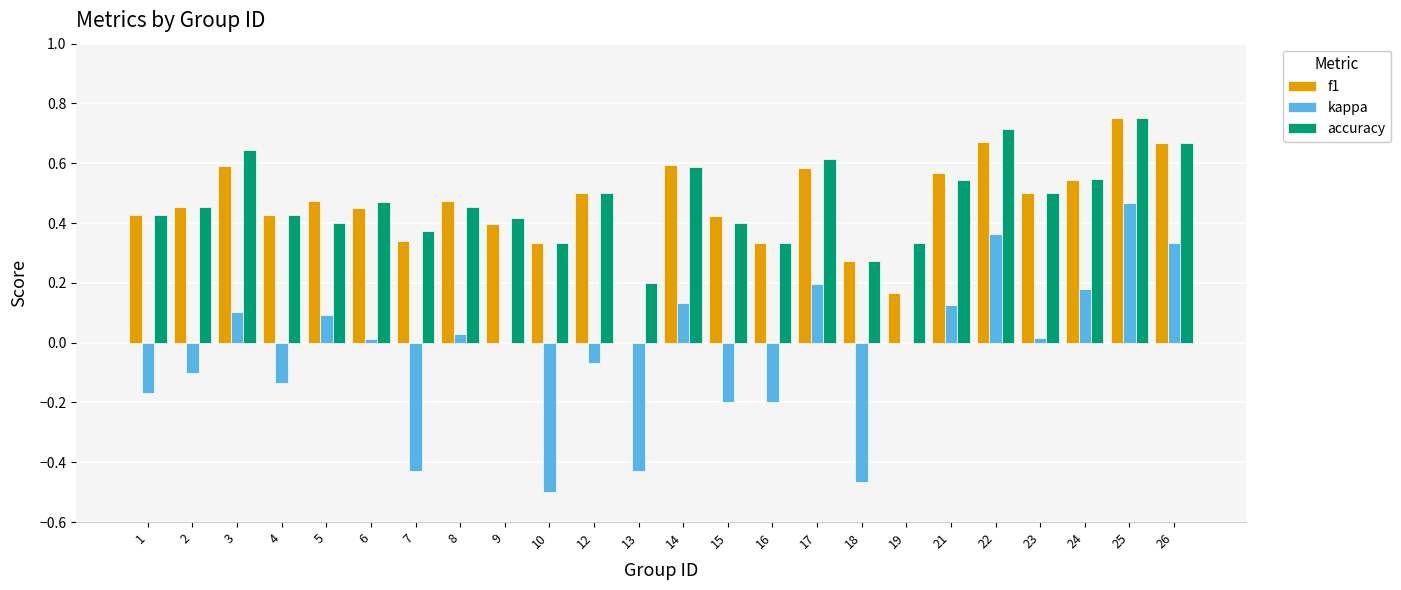

What is the total value across all series at 12?

0.9